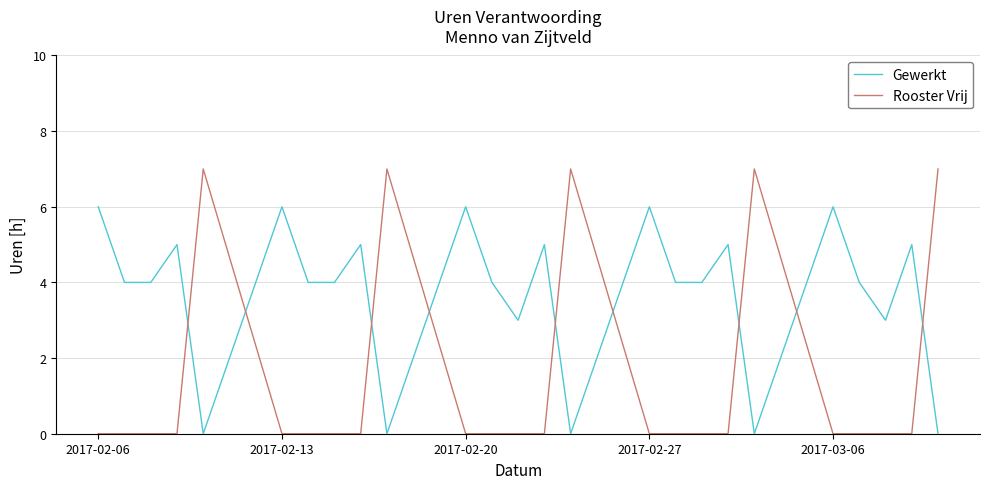

Rank the series by their maximum value, from highest to lowest.

Rooster Vrij, Gewerkt